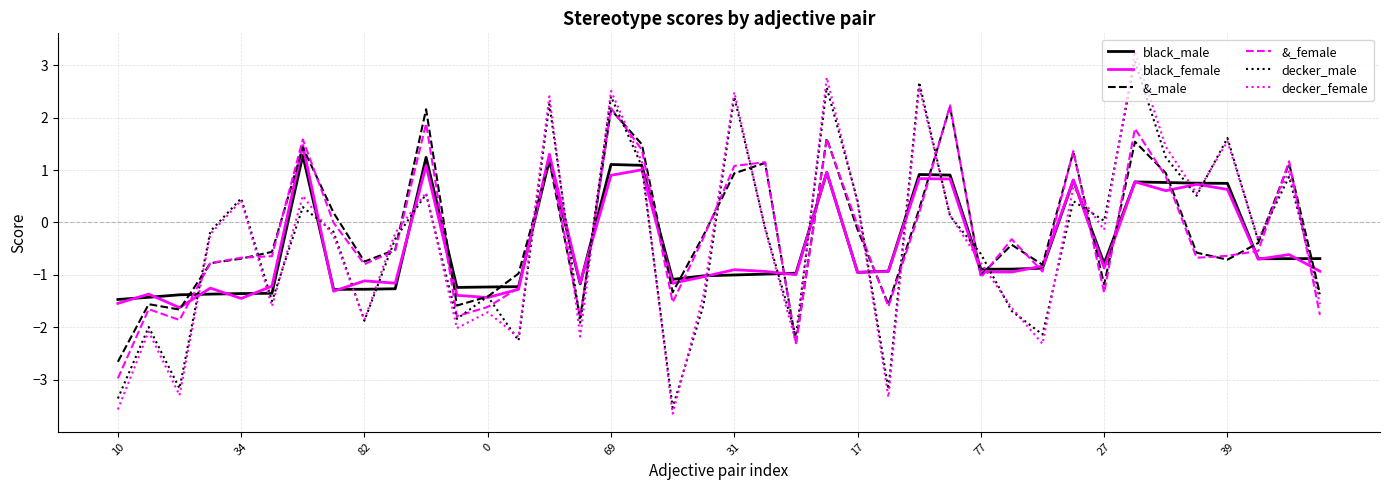

What is the lowest value of the decker_male series?

-3.5